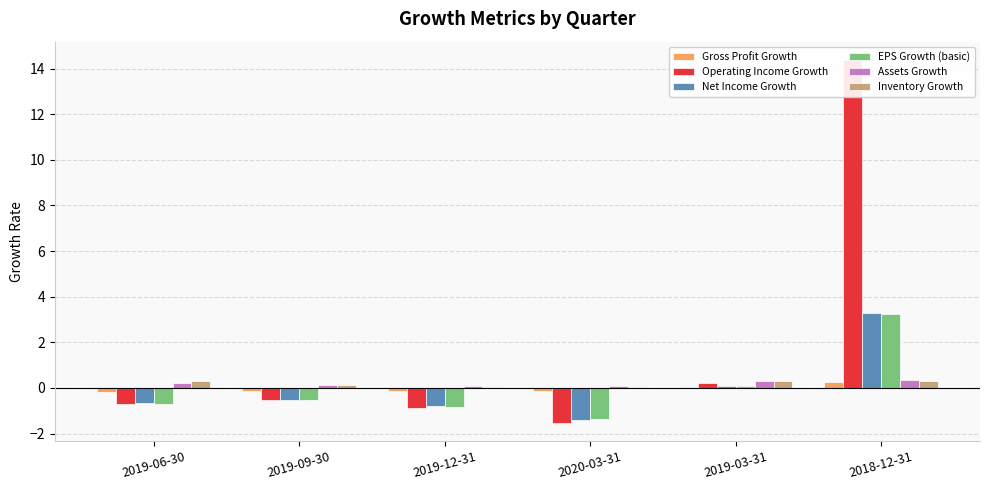

What is the greatest value displayed?

14.4